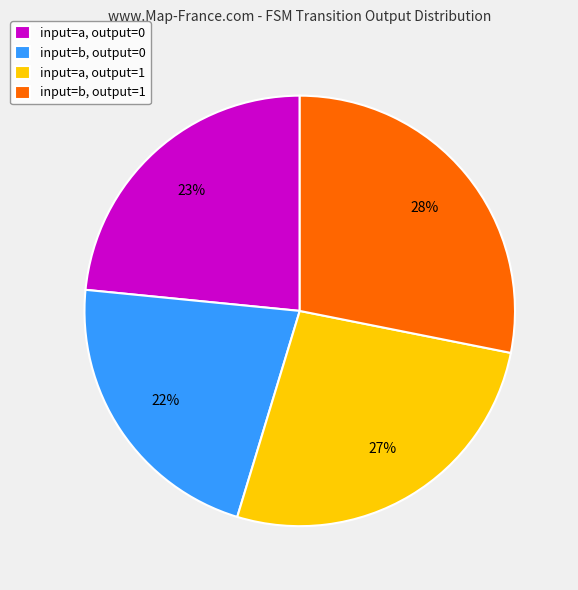

Is the sum of input=a, output=0 and input=b, output=1 greater than half?

Yes